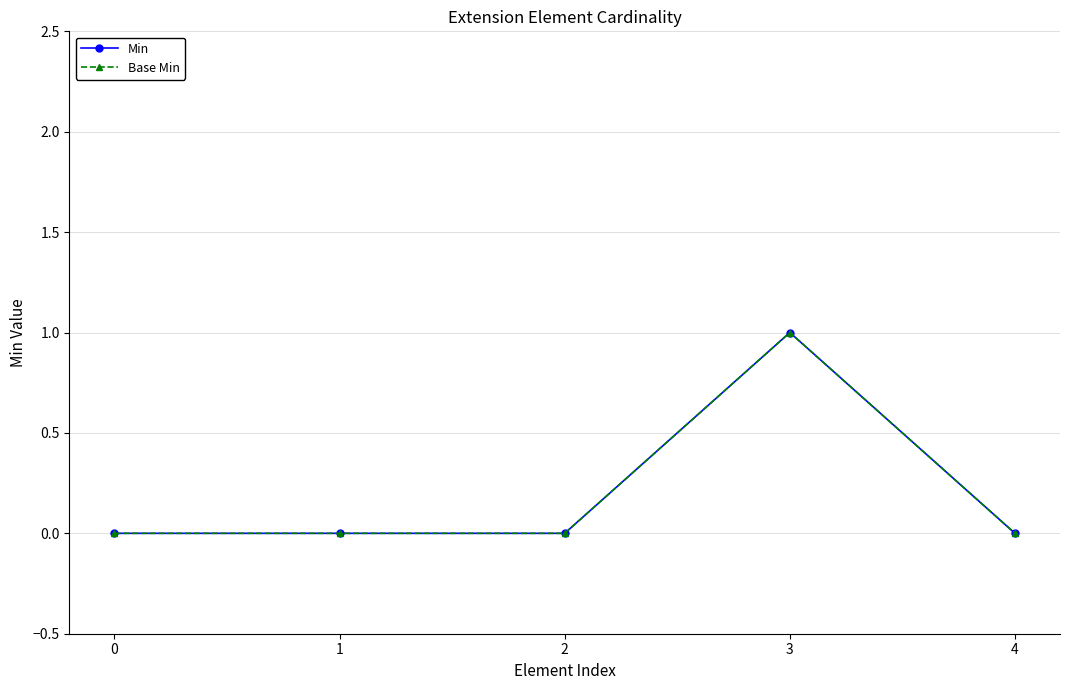

Between 4 and 2, which is larger?

4